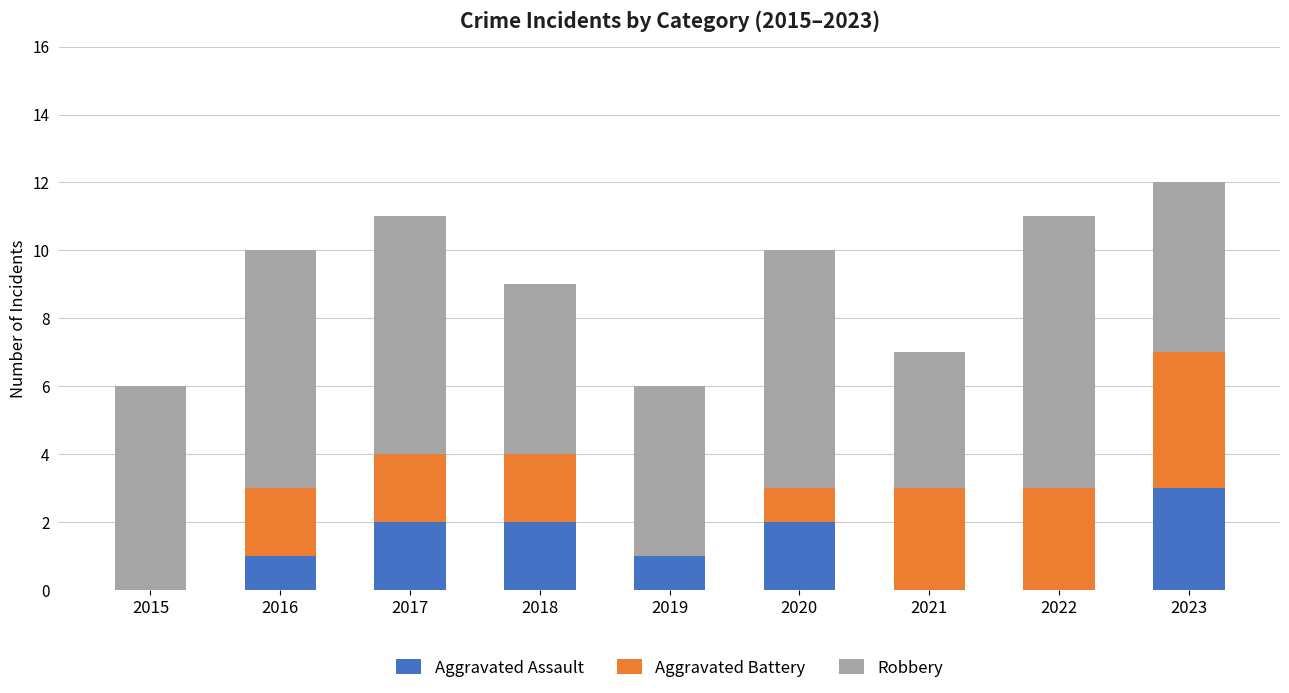

True or false: Aggravated Assault has a value of 0 at 2015.

True